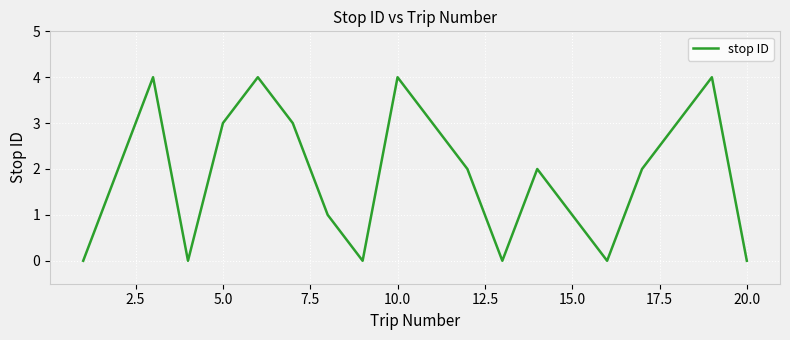

What is the greatest value displayed?

4